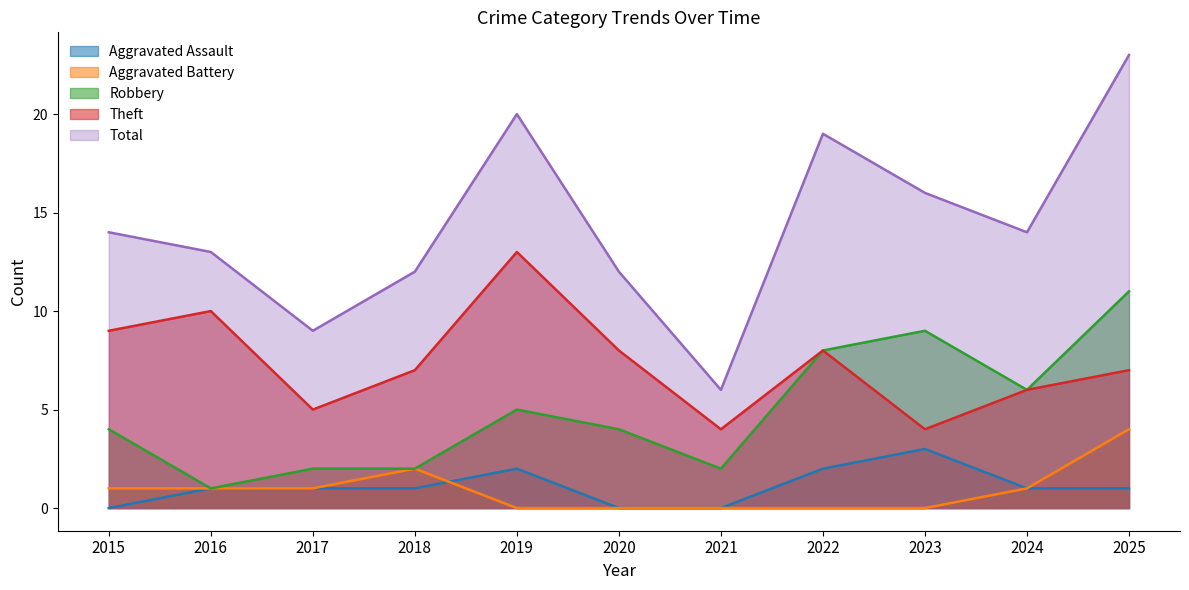

How many Aggravated Assault values are between 0 and 2?

10